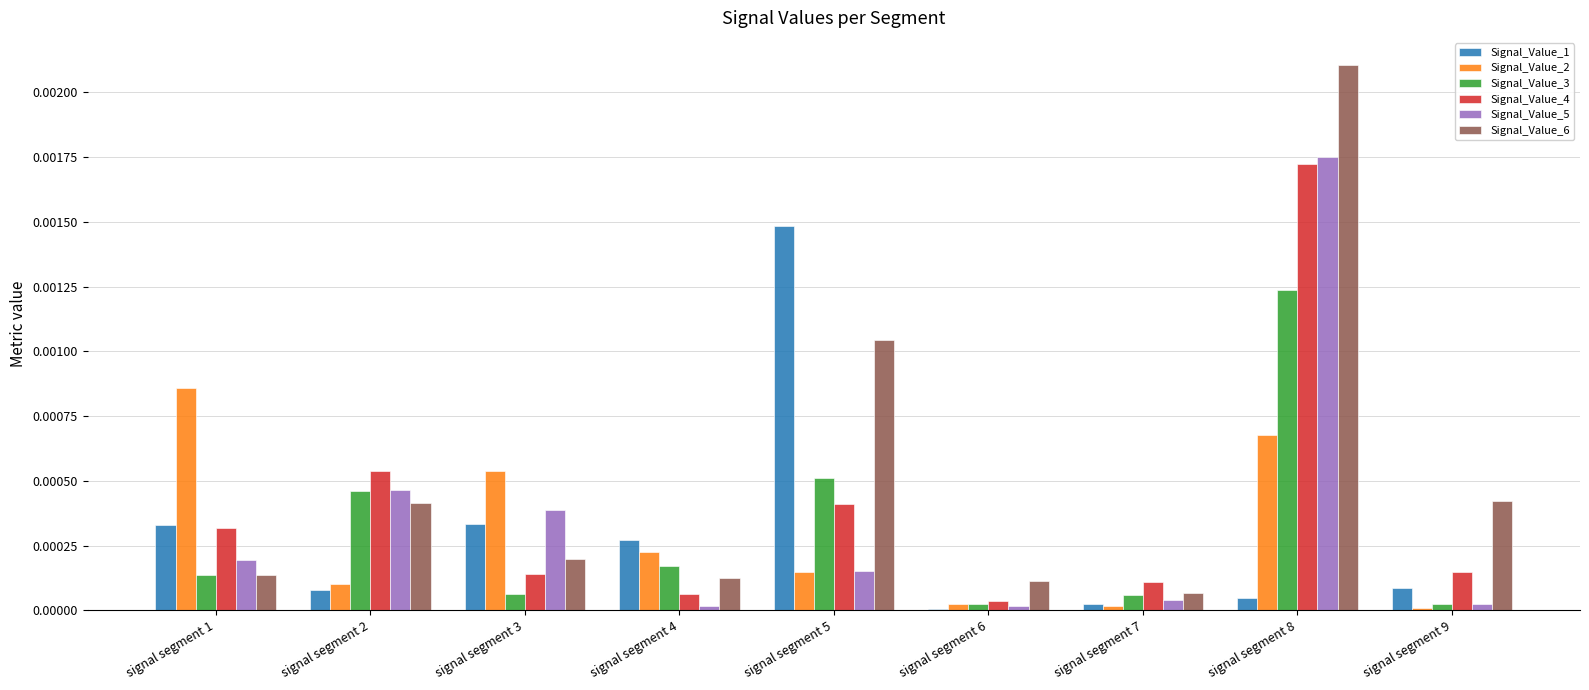

Which series has the largest total across all categories?

Signal_Value_6